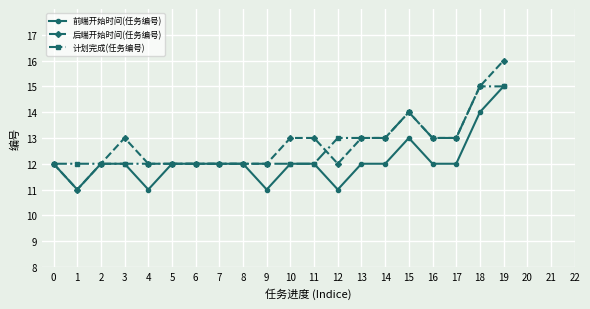

Is it true that 后端开始时间(任务编号) equals 12 at 7?

True